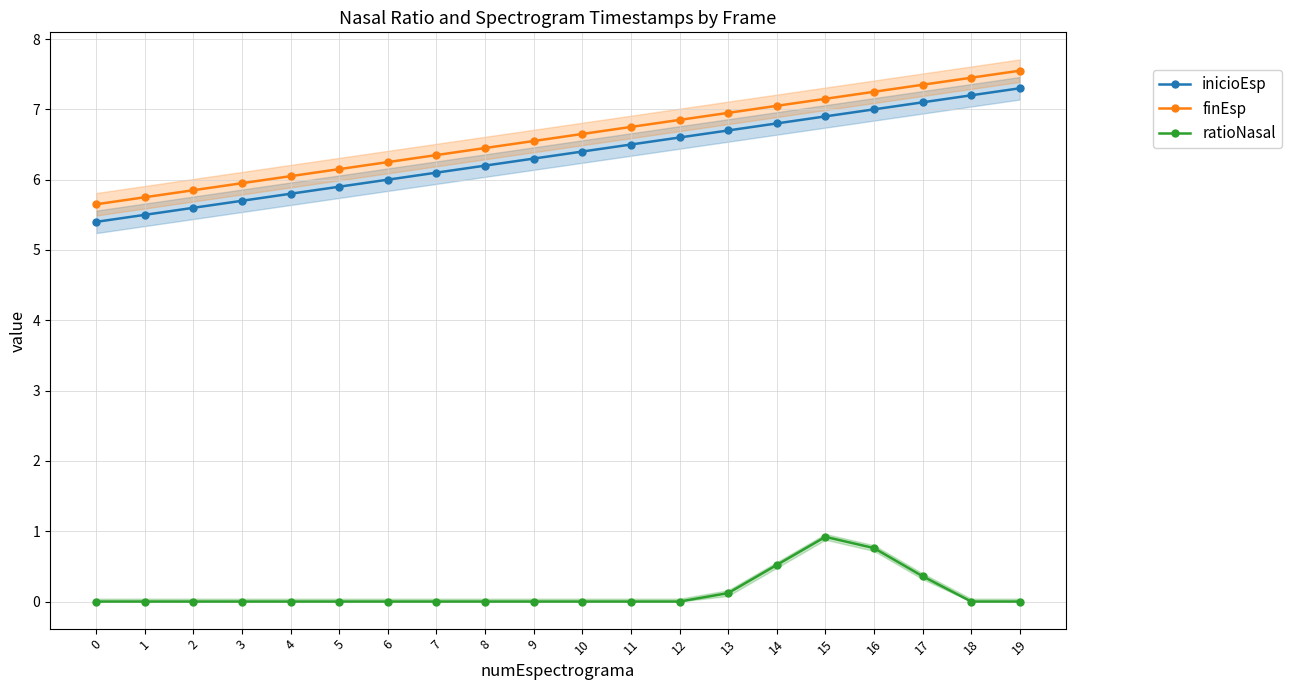

Which series has the largest range (max minus min)?

inicioEsp